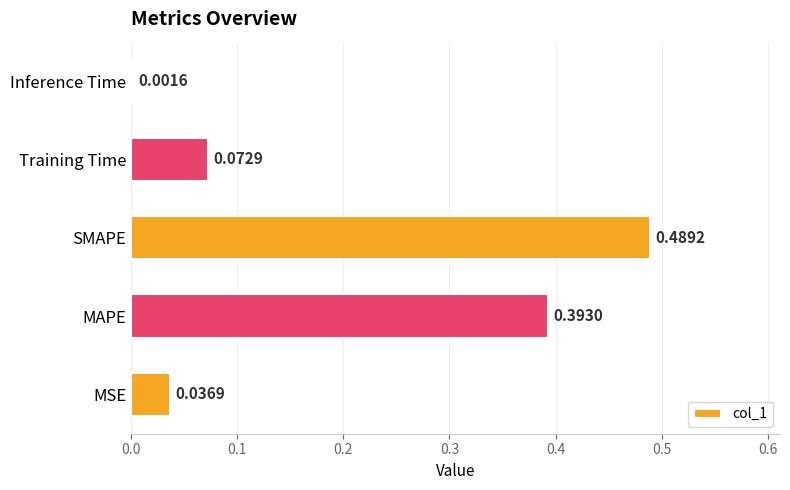

Are the bars horizontal?

Yes